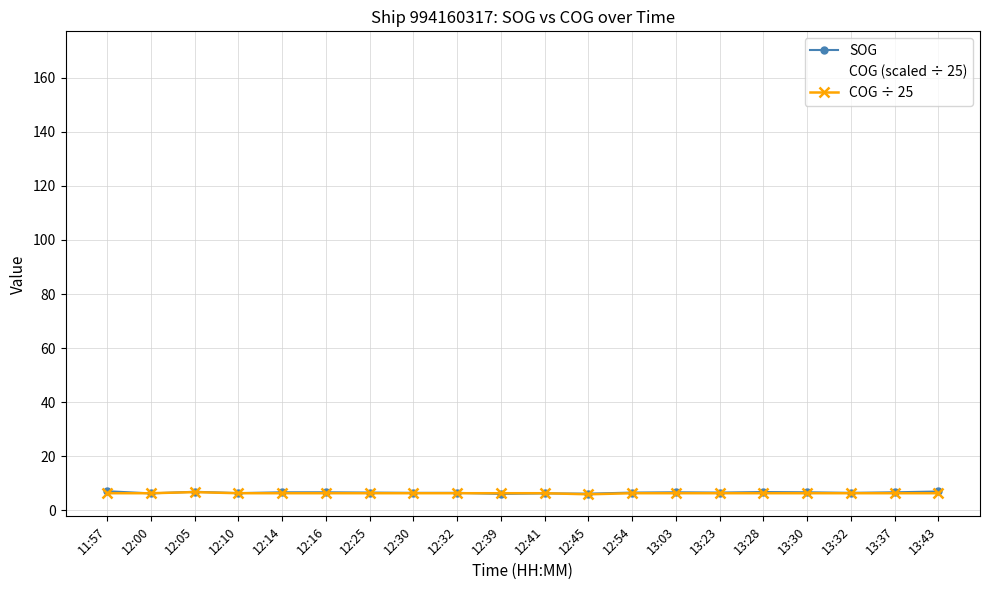

True or false: SOG has more than 0 points higher than both neighbors.

True